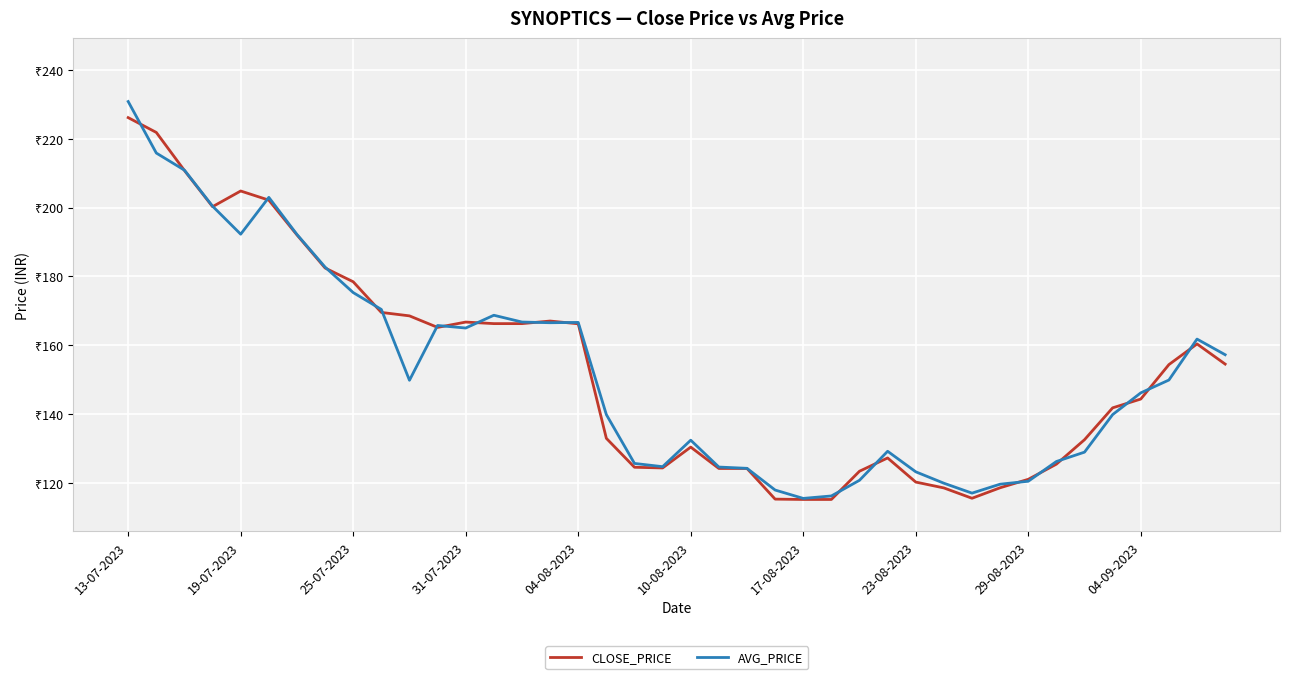

At which category is the sum across all series the highest?

13-07-2023